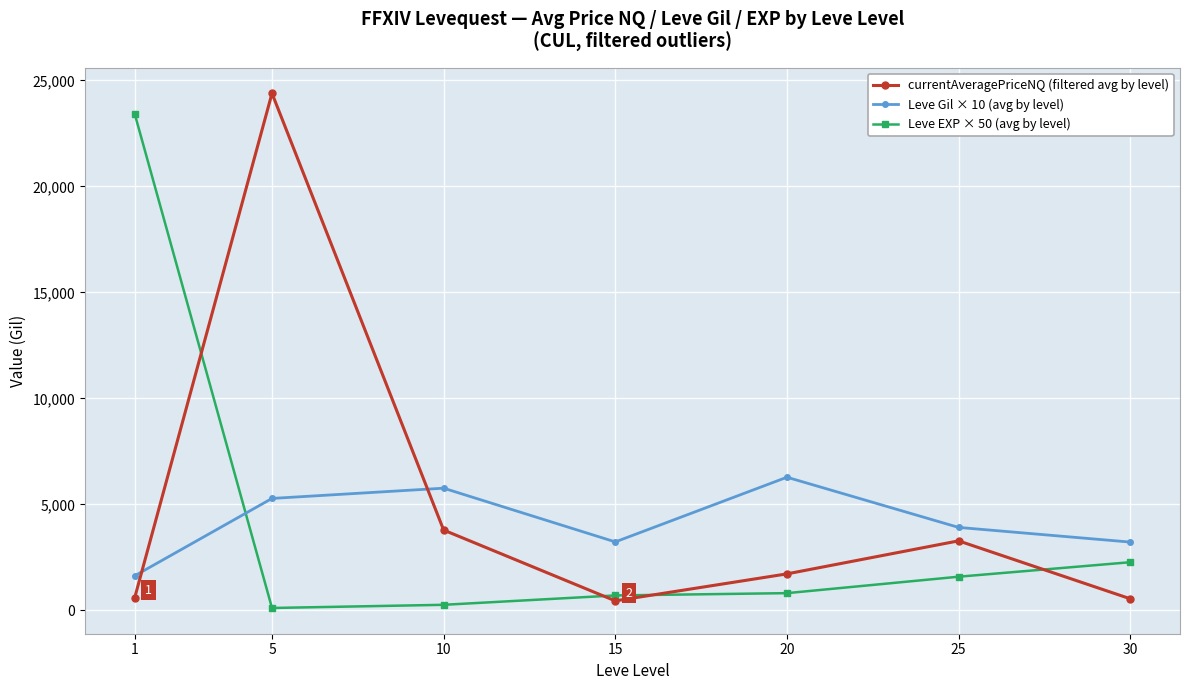

What are all the series names shown in the legend?

currentAveragePriceNQ (filtered avg by level), Leve Gil × 10 (avg by level), Leve EXP × 50 (avg by level)